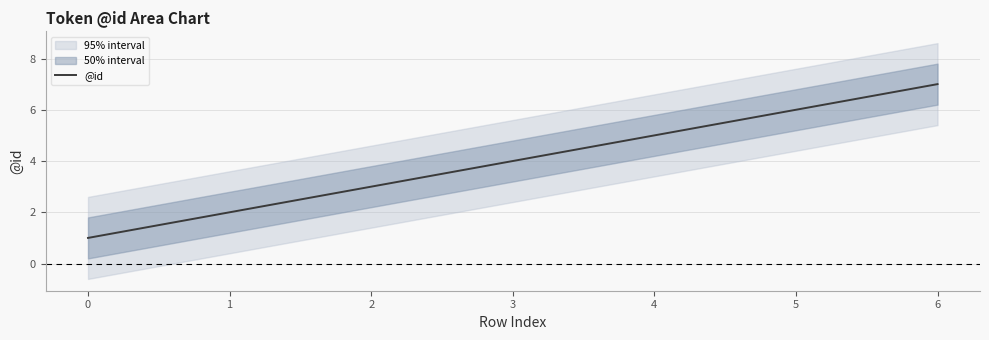

At which label is the value closest to 4?

3